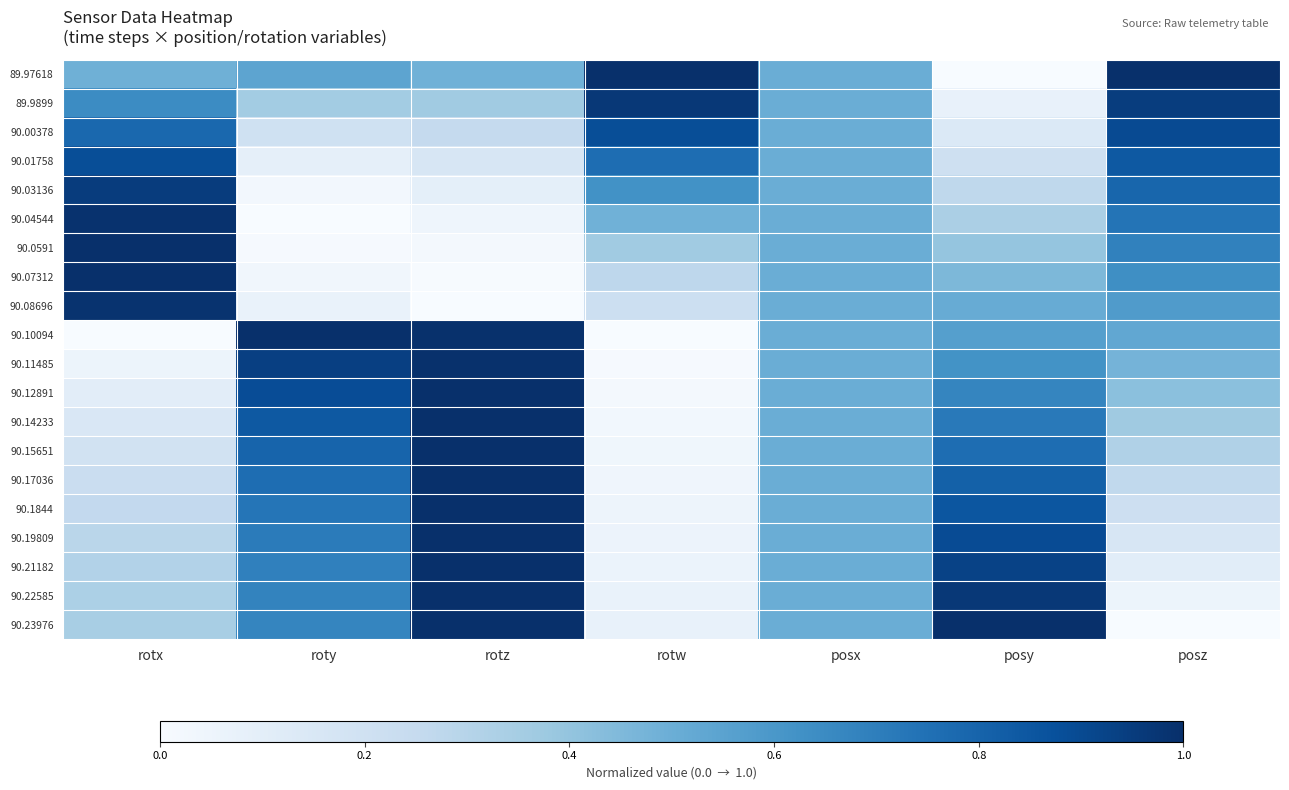

What is the total value across all series at rotz?

12.4